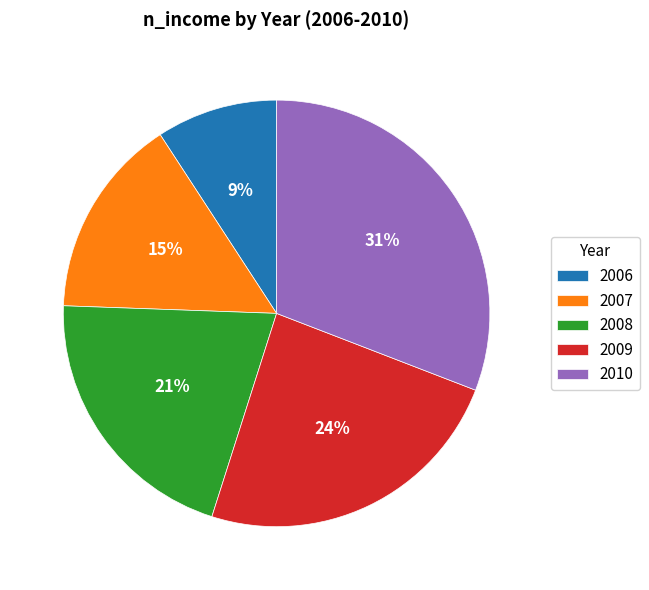

To the nearest percent, what portion does 2009 represent?

24%